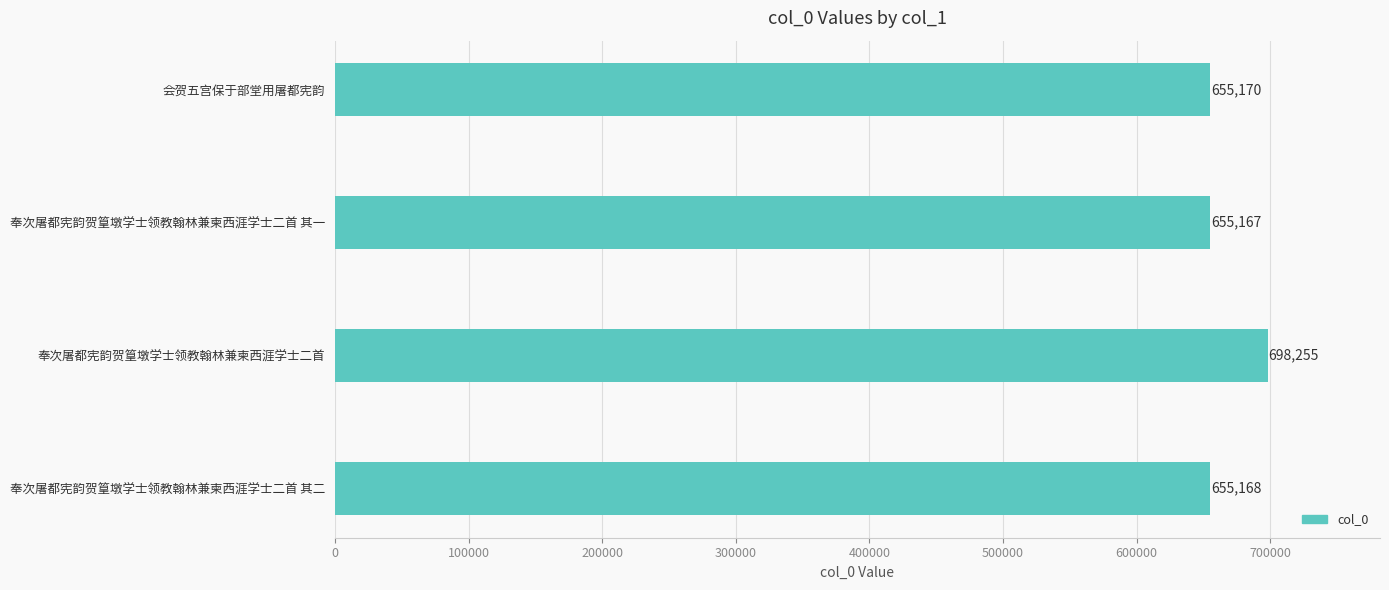

Which label corresponds to the smallest value in the chart?

奉次屠都宪韵贺篁墩学士领教翰林兼柬西涯学士二首 其一